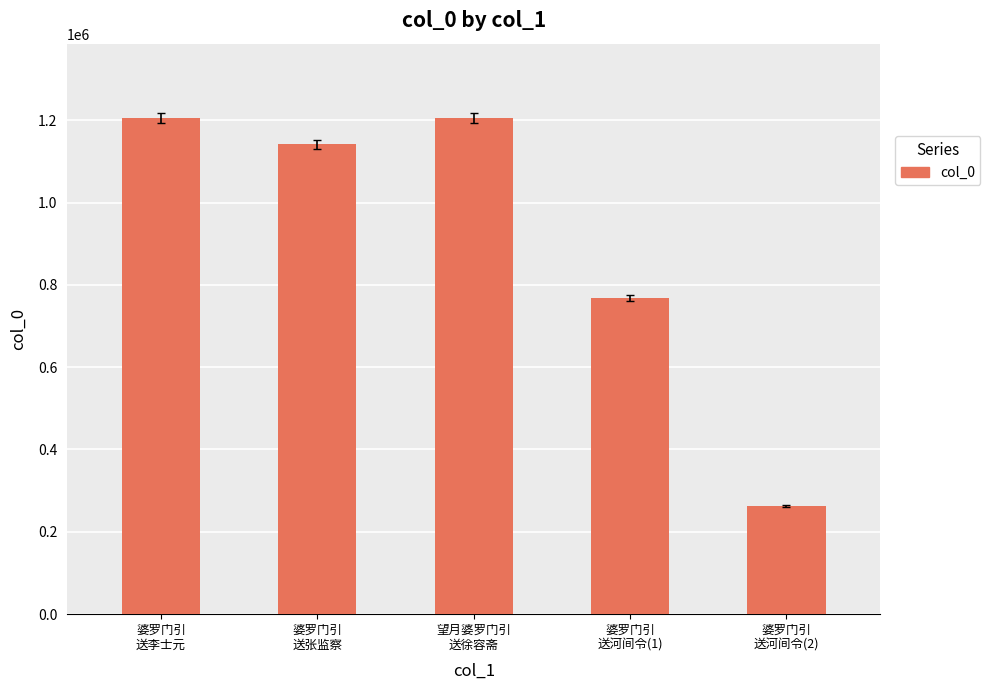

What is the label of the 1st bar from the right?

婆罗门引
送河间令(2)